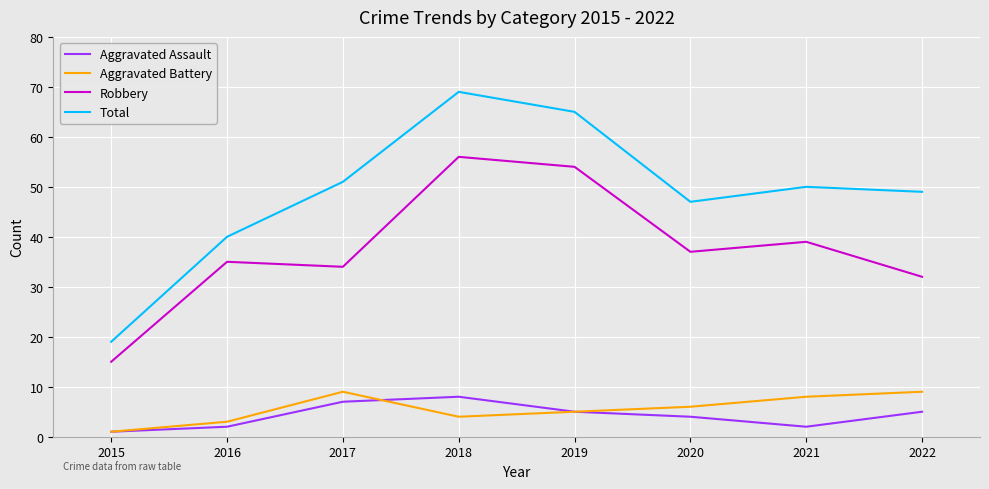

The Aggravated Battery series shows 11 at 2021. True or false?

False